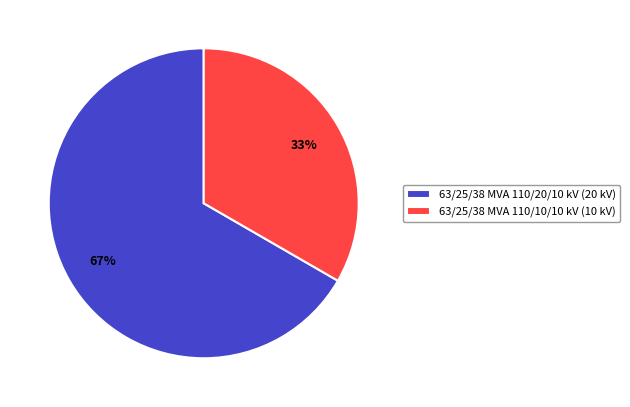

What is the largest slice in the pie chart?

63/25/38 MVA 110/20/10 kV